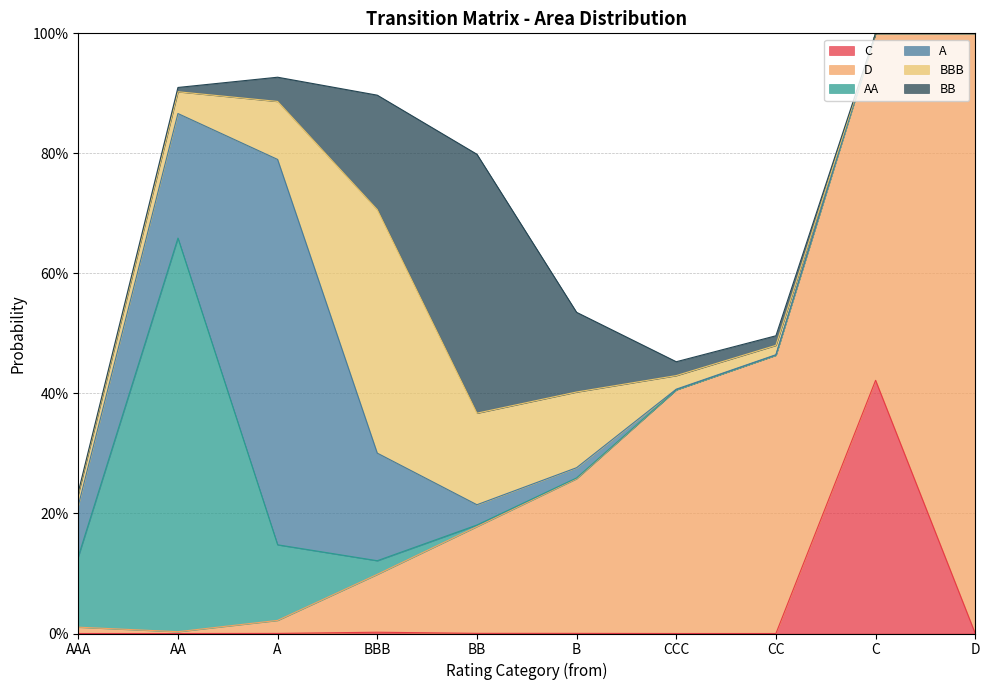

The value of A at CC is 0.0. True or false?

False